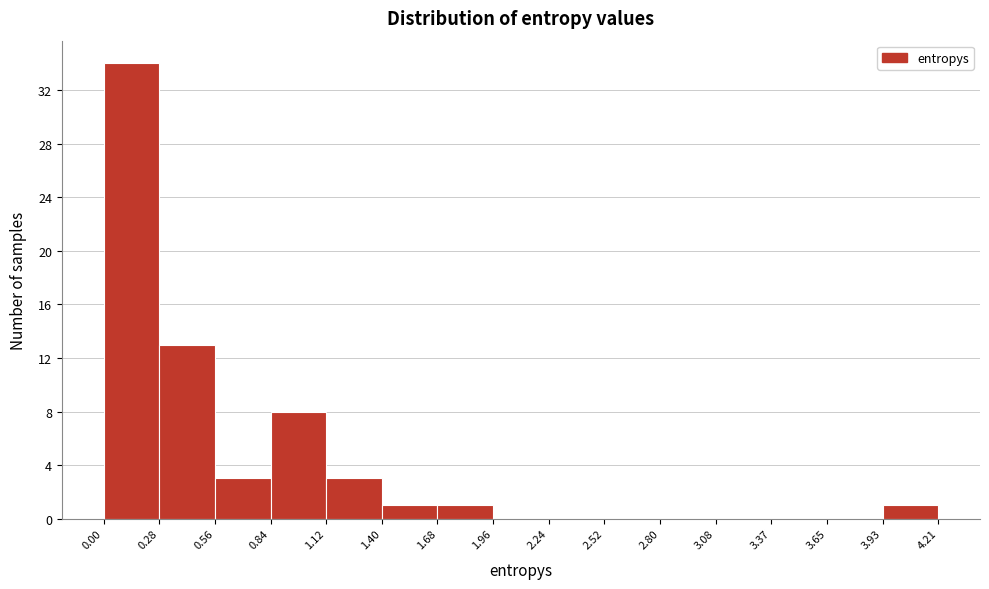

How tall is the bar that spans 0.28 to 0.56 on the x-axis? The values are not printed on the chart, so give them approximately, as read against the axis.

13